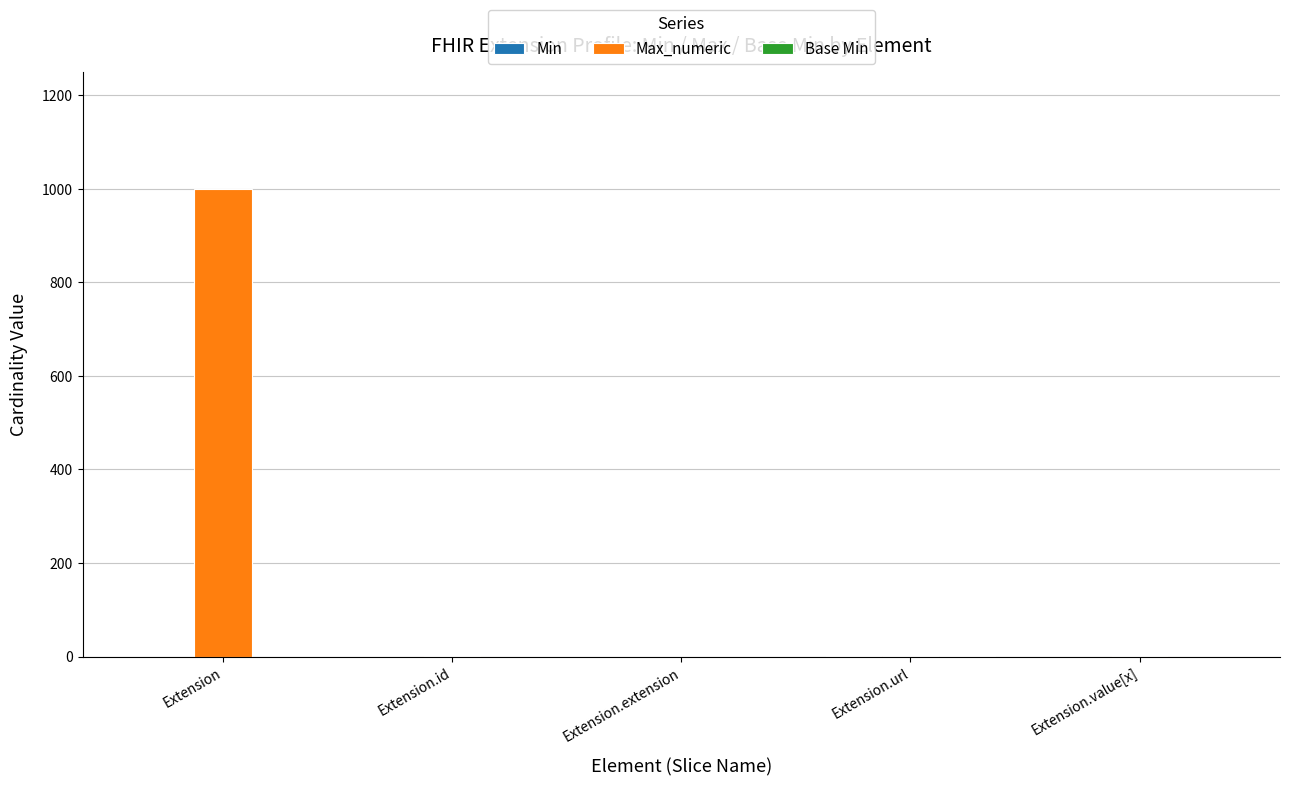

How many groups of bars are there?

5